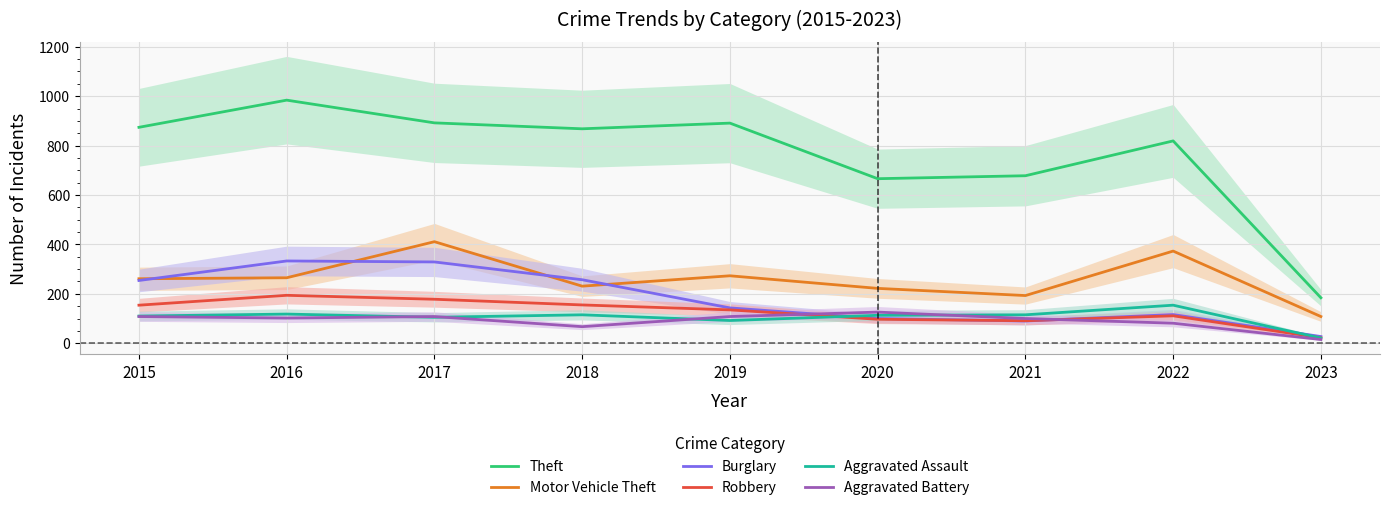

Which category has the highest value in the Robbery series?

2016